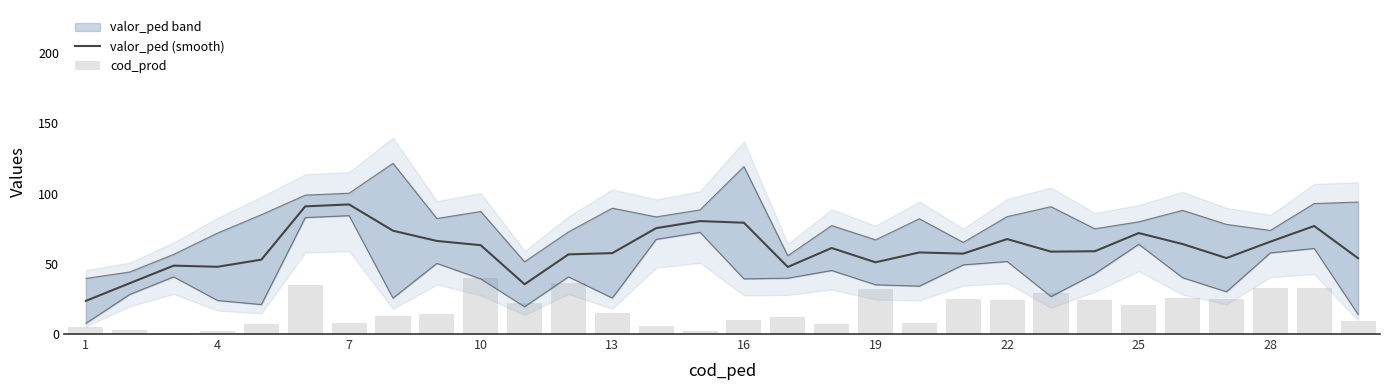

What is the difference between the second highest and minimum values in the cod_prod series?

35.0